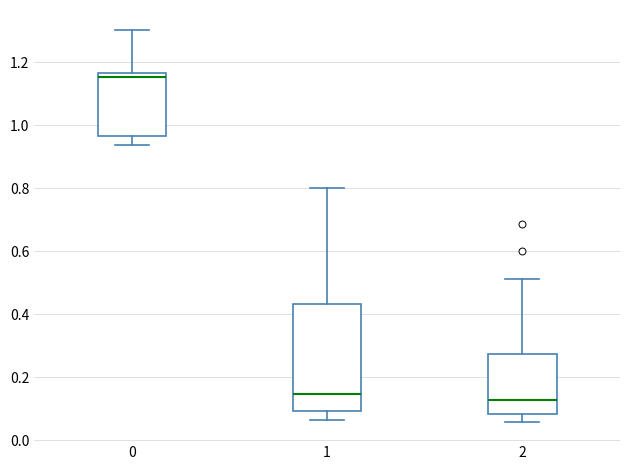

Comparing the boxes themselves (not the whiskers), which one is the tallest?

1